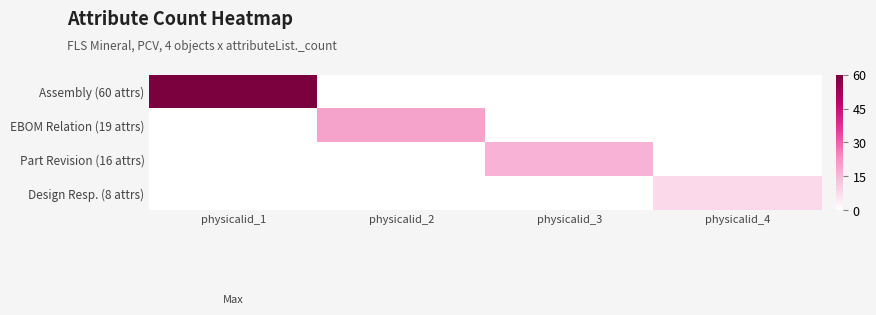

Reading left to right, list all the values displayed in this chart.

Assembly (60 attrs): physicalid_1=60	physicalid_2=0	physicalid_3=0	physicalid_4=0
EBOM Relation (19 attrs): physicalid_1=0	physicalid_2=19	physicalid_3=0	physicalid_4=0
Part Revision (16 attrs): physicalid_1=0	physicalid_2=0	physicalid_3=16	physicalid_4=0
Design Resp. (8 attrs): physicalid_1=0	physicalid_2=0	physicalid_3=0	physicalid_4=8